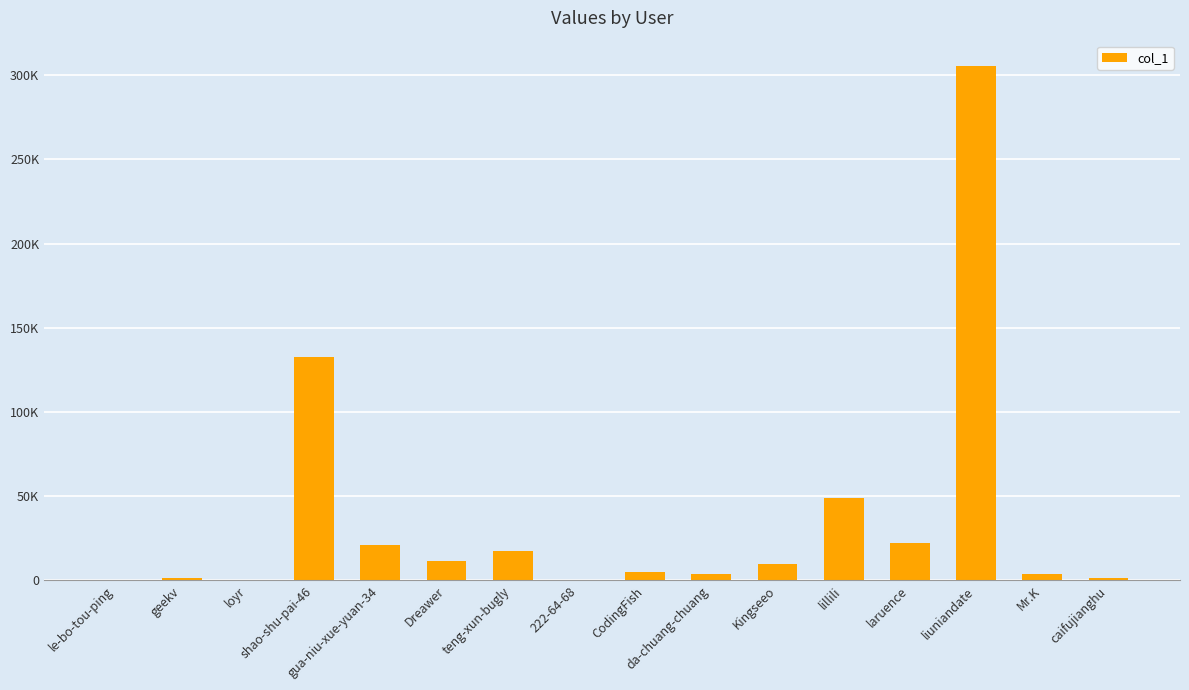

Reading left to right, list all the values displayed in this chart.

125	1498	544	132978	21101	11654	17425	410	4797	3789	9529	49108	22340	305237	3748	1693